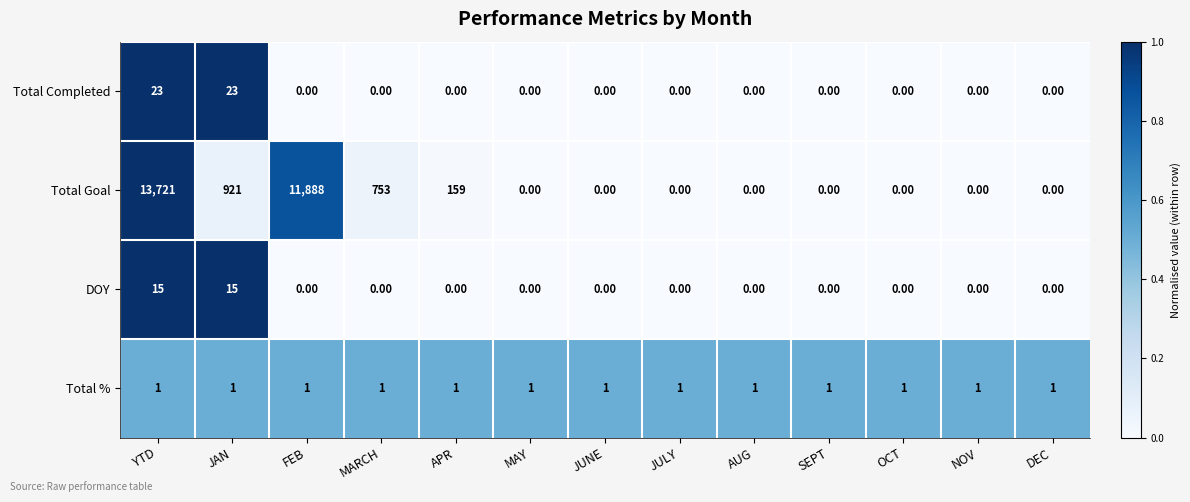

Which category has the highest value across all series?

YTD